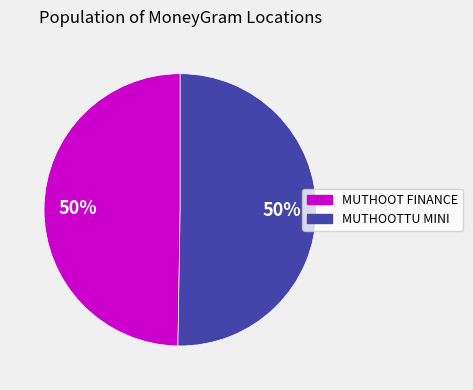

To the nearest percent, what is the average slice percentage?

50%